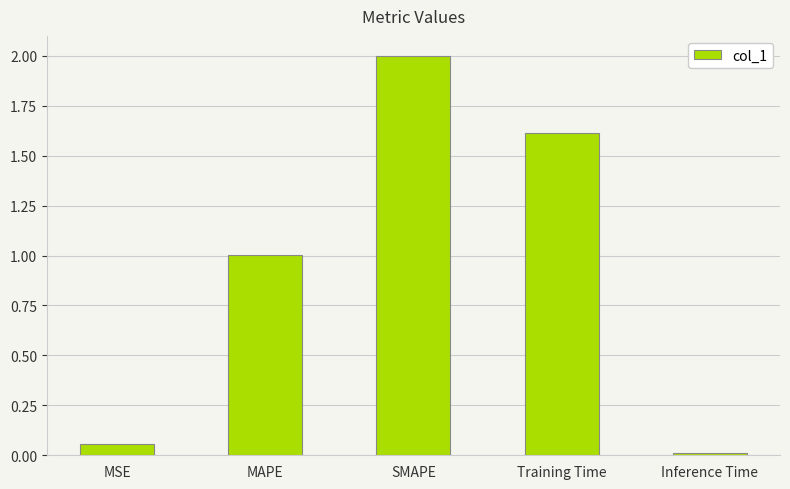

What is the difference between the maximum and minimum values?

2.0